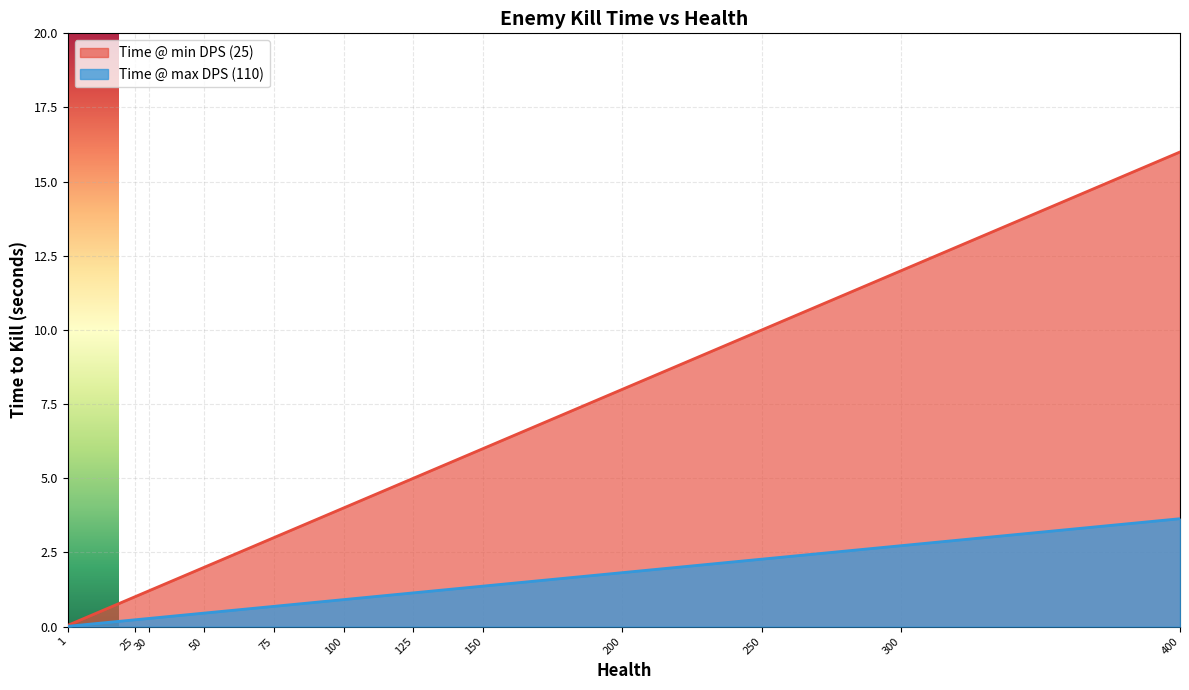

True or false: Time @ max dps (110) and Time @ min Dps (25) intersect in this chart.

False